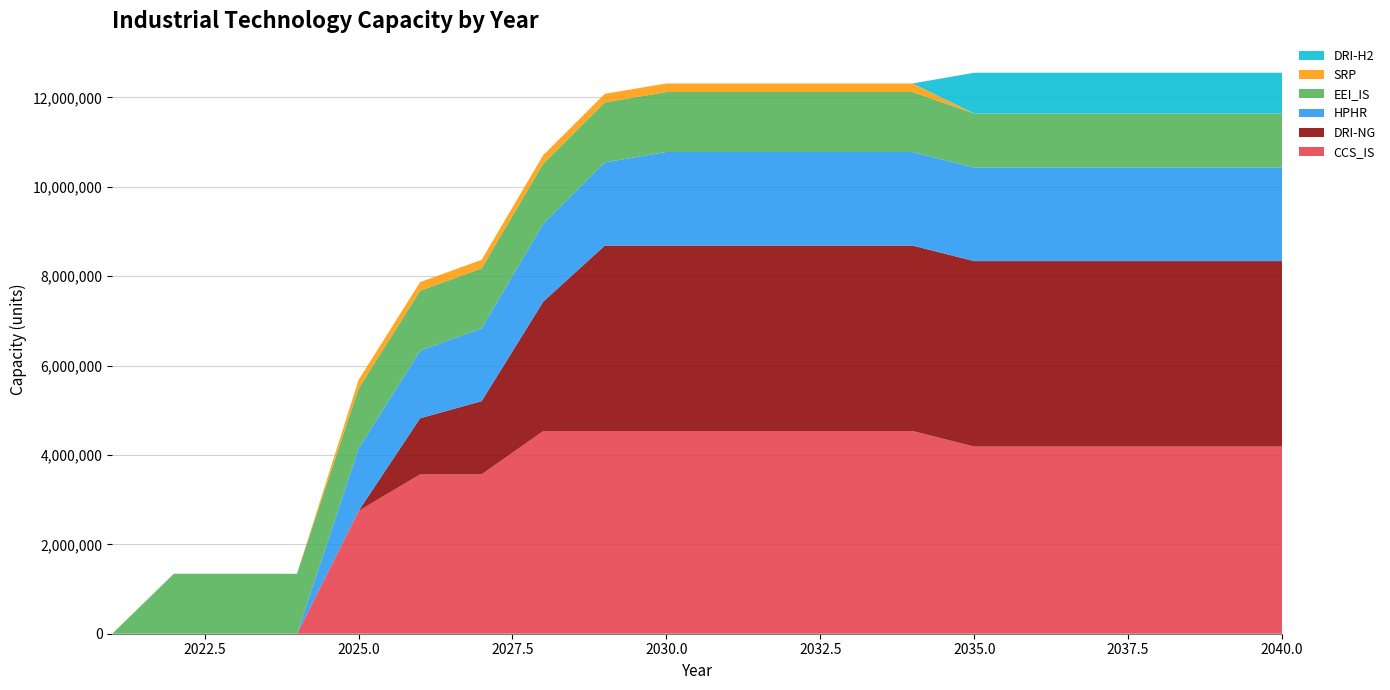

Reading left to right, list all the values displayed in this chart.

CCS_IS: 0.0	0.0	0.0	0.0	2746514.8	3565064.4	3565064.4	4534666.7	4534666.7	4534666.7	4534666.7	4534666.7	4534666.7	4534666.7	4187691.6	4187691.6	4187691.6	4187691.6	4187691.6	4187691.6
DRI-NG: 0.0	0.0	0.0	0.0	0.0	1255386.7	1639640.0	2895026.7	4150413.3	4150413.3	4150413.3	4150413.3	4150413.3	4150413.3	4150413.3	4150413.3	4150413.3	4150413.3	4150413.3	4150413.3
HPHR: 0.0	0.0	0.0	0.0	1396296.0	1512654.0	1629012.0	1745370.0	1861728.0	2094444.0	2094444.0	2094444.0	2094444.0	2094444.0	2094444.0	2094444.0	2094444.0	2094444.0	2094444.0	2094444.0
EEI_IS: 0.0	1341329.6	1341329.6	1341329.6	1341329.6	1341329.6	1341329.6	1341329.6	1341329.6	1341329.6	1341329.6	1341329.6	1341329.6	1341329.6	1207988.0	1207988.0	1207988.0	1207988.0	1207988.0	1207988.0
SRP: 0.0	0.0	0.0	0.0	192126.7	192126.7	192126.7	192126.7	192126.7	192126.7	192126.7	192126.7	192126.7	192126.7	0.0	0.0	0.0	0.0	0.0	0.0
DRI-H2: 0.0	0.0	0.0	0.0	0.0	0.0	0.0	0.0	0.0	0.0	0.0	0.0	0.0	0.0	912601.7	912601.7	912601.7	912601.7	912601.7	912601.7